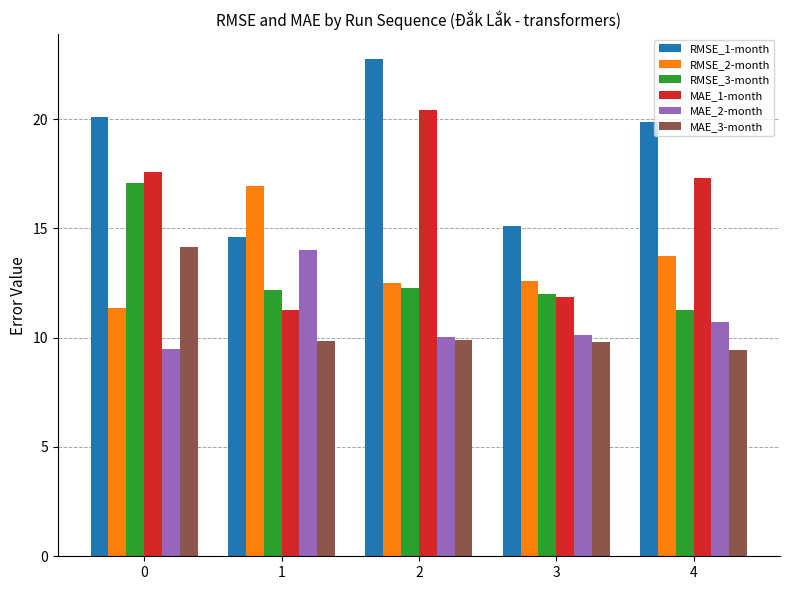

What is the sum of all RMSE_3-month values?

64.8